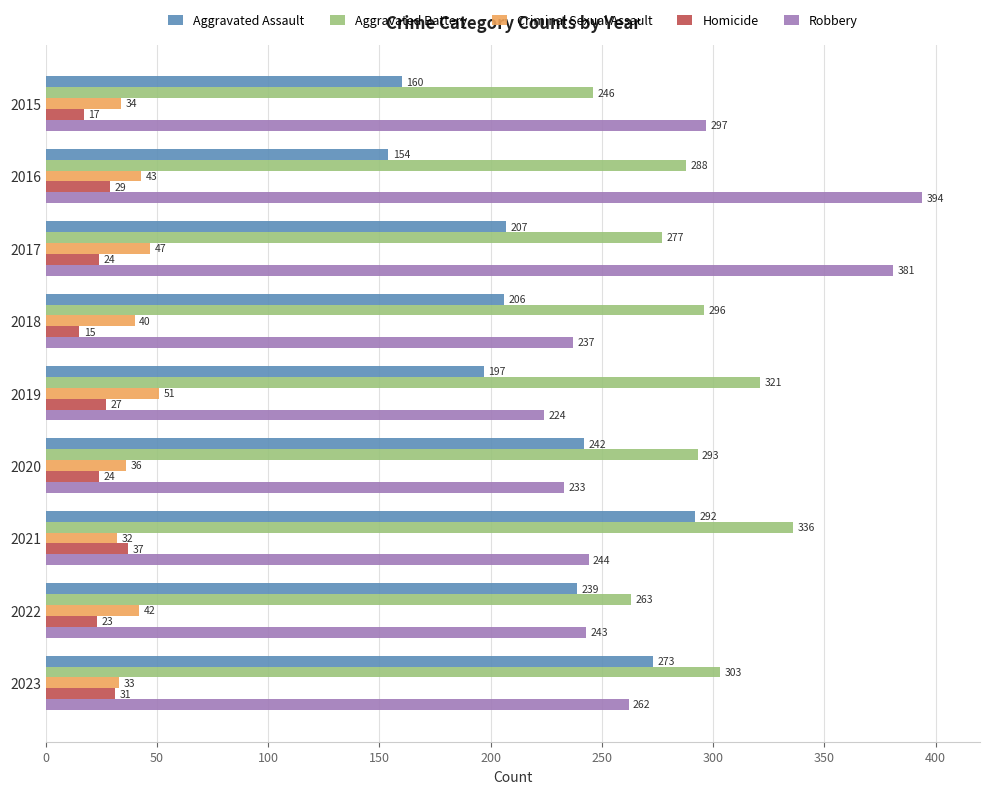

The Aggravated Battery series shows 507 at 2021. True or false?

False